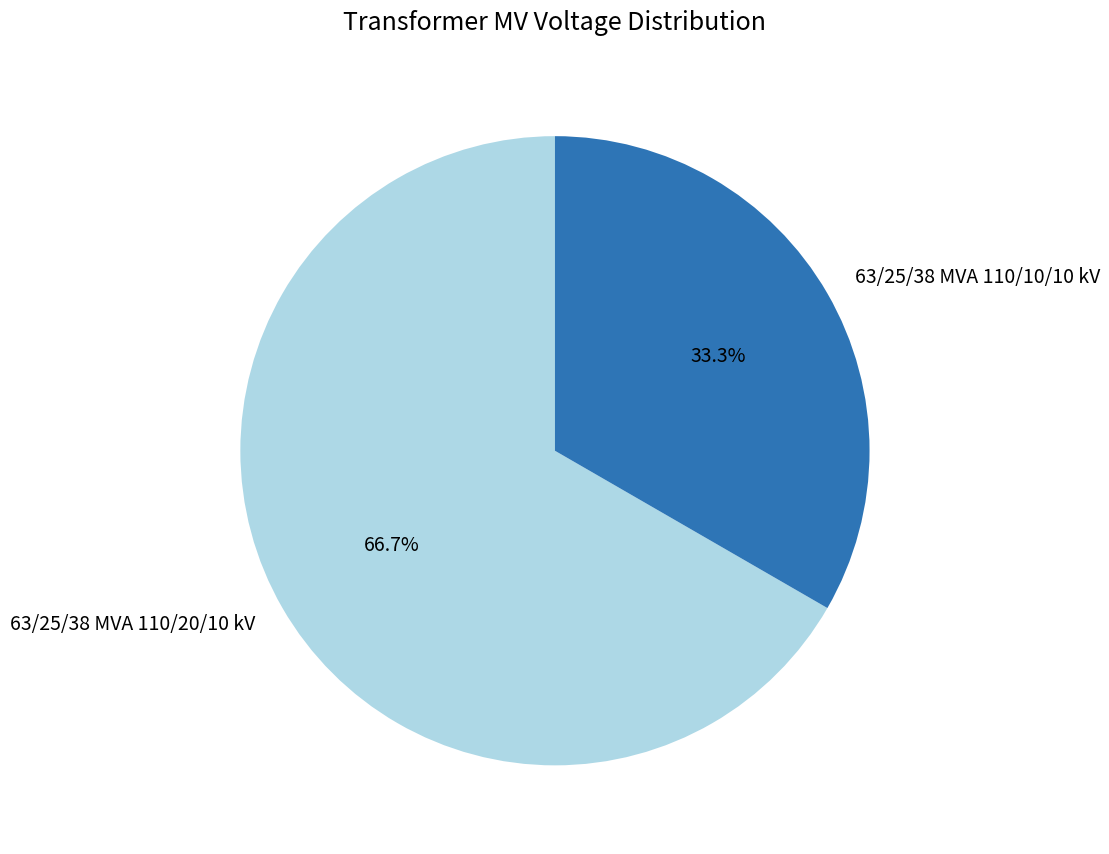

What is the total percentage of 63/25/38 MVA 110/10/10 kV and 63/25/38 MVA 110/20/10 kV?

100.0%